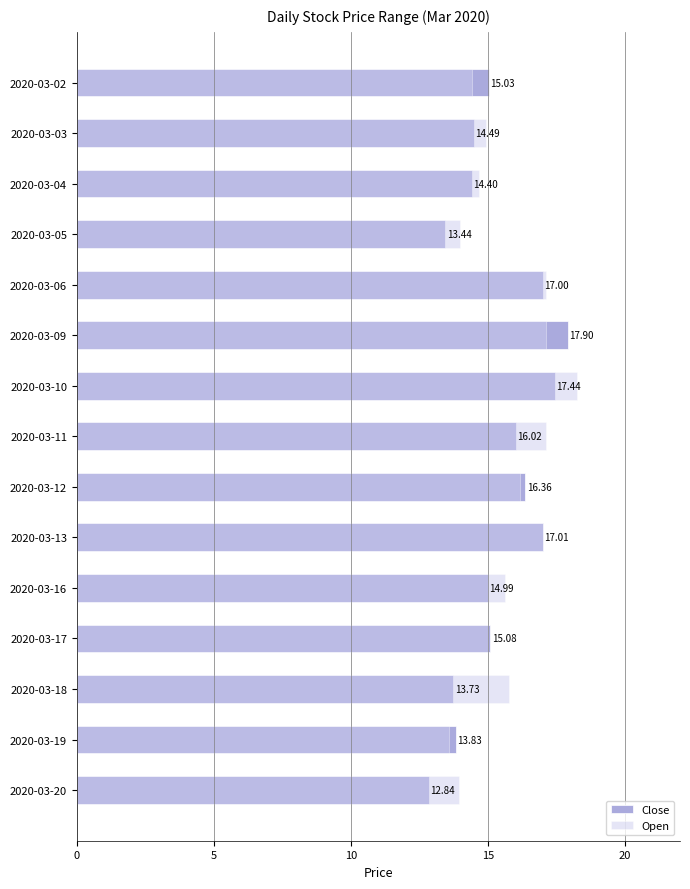

How many data points in Close are less than 15?

7